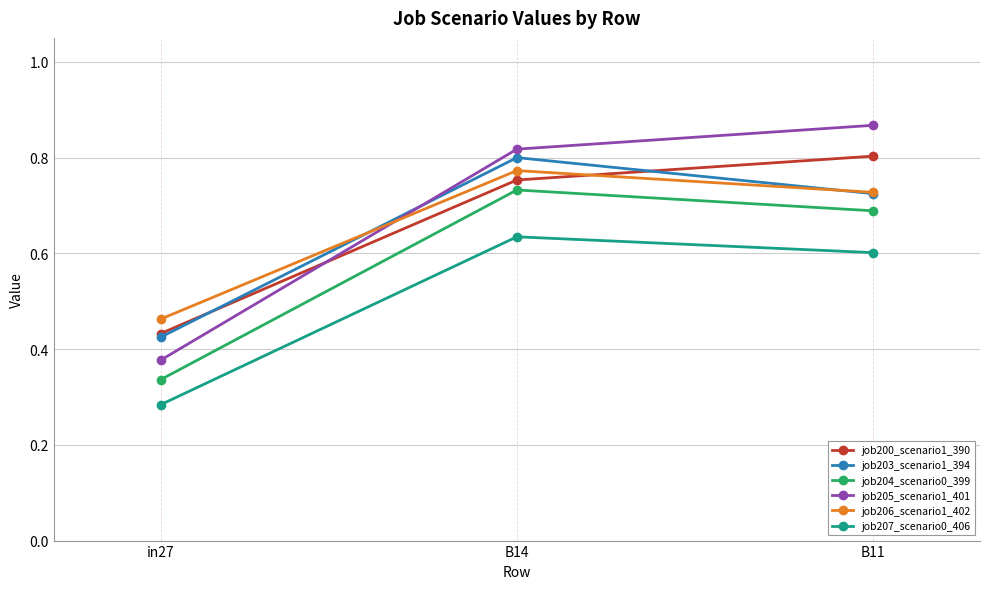

What is the label of the 3rd point from the right?

in27